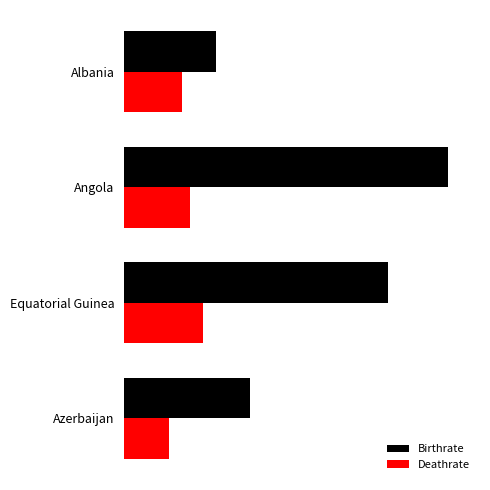

What are all the series names shown in the legend?

Birthrate, Deathrate